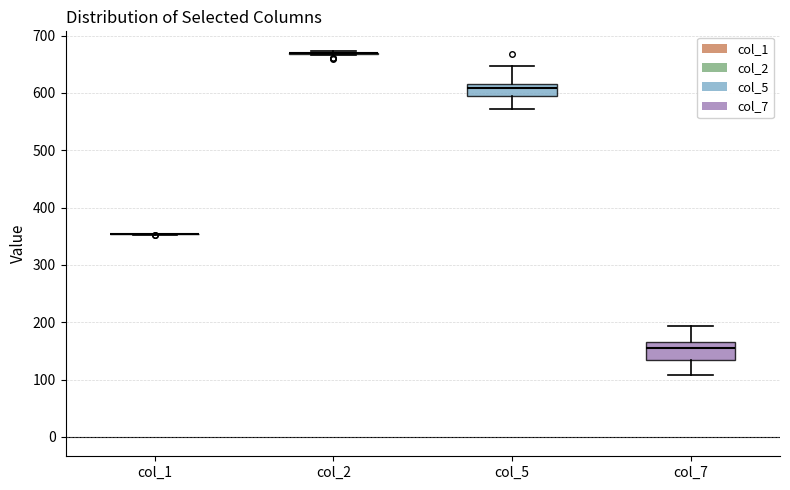

Where does the median line of the box for col_7 sit on the y-axis? The values are not printed on the chart, so give them approximately, as read against the axis.

160